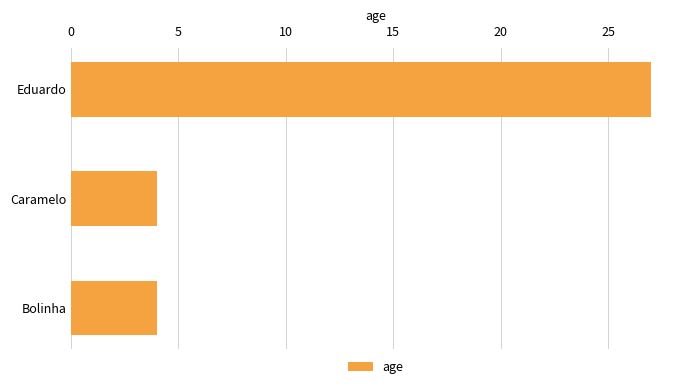

What is the change in value from Eduardo to Bolinha?

-23